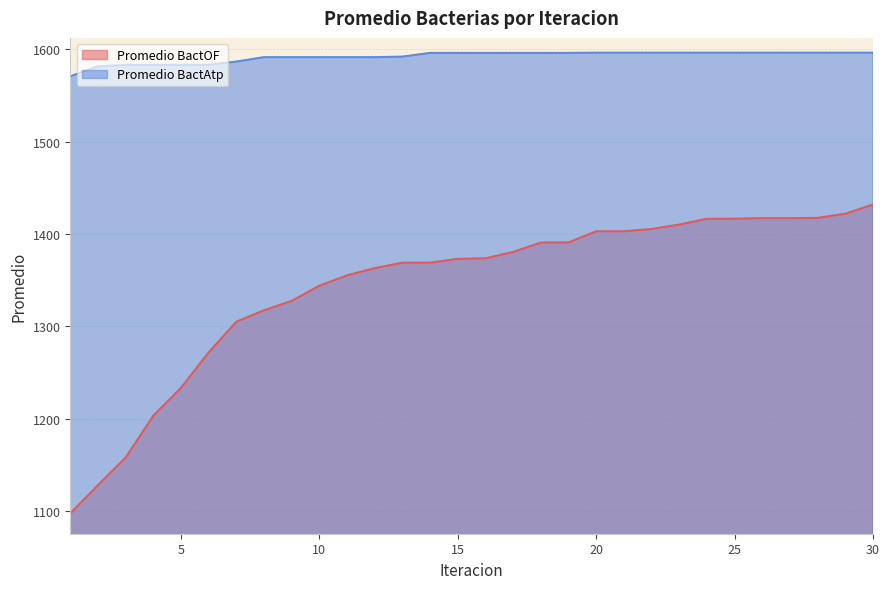

Which series has the largest range (max minus min)?

Promedio BactOF